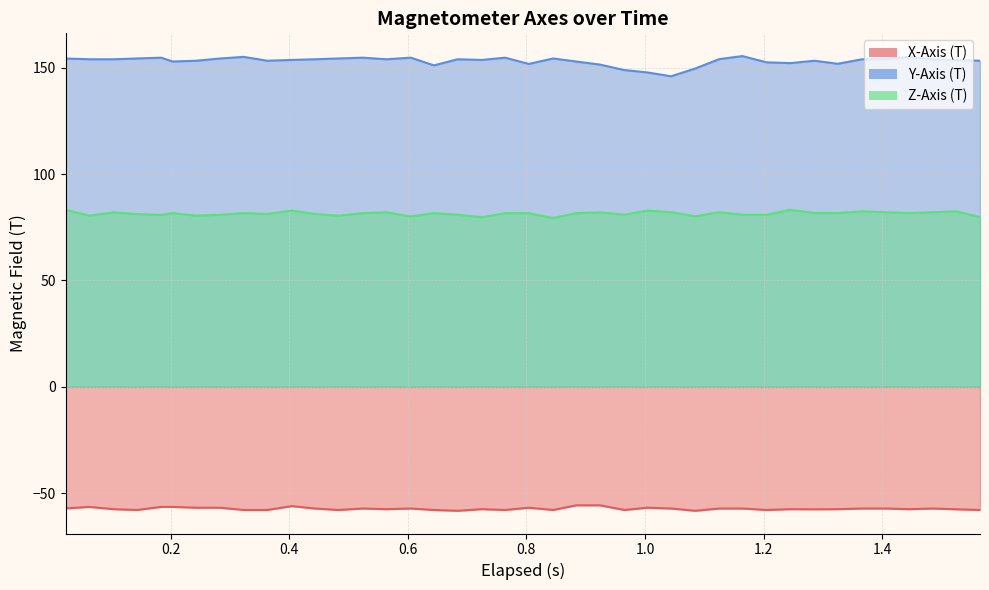

True or false: Y-Axis (T) and Z-Axis (T) cross at least once.

False